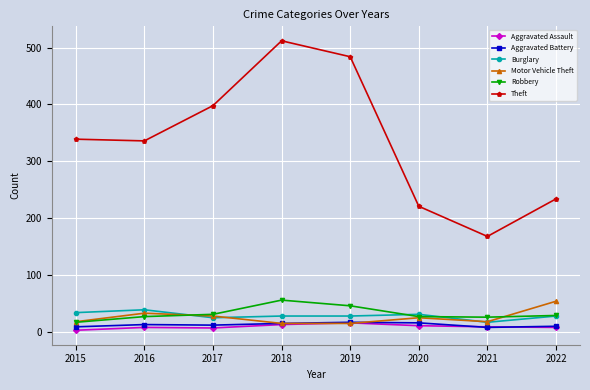

Does the chart have visible grid lines?

Yes